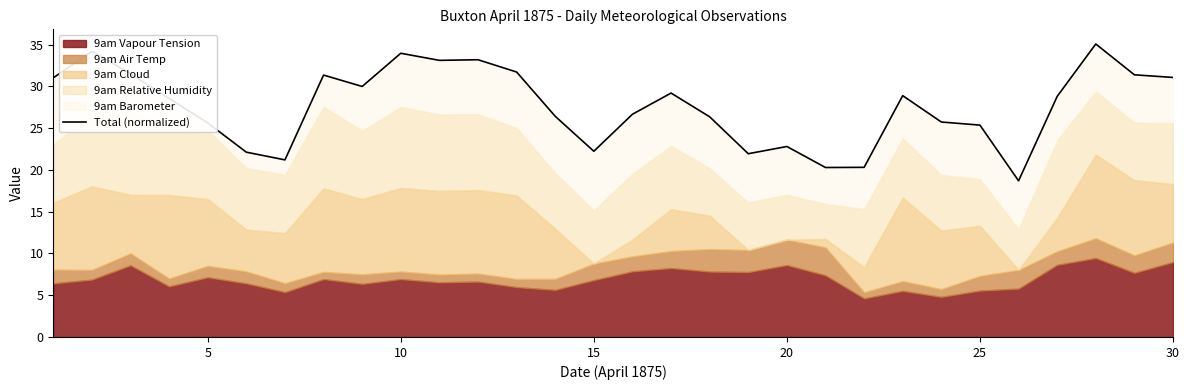

Is it true that the value at 15 is 12.9?

False